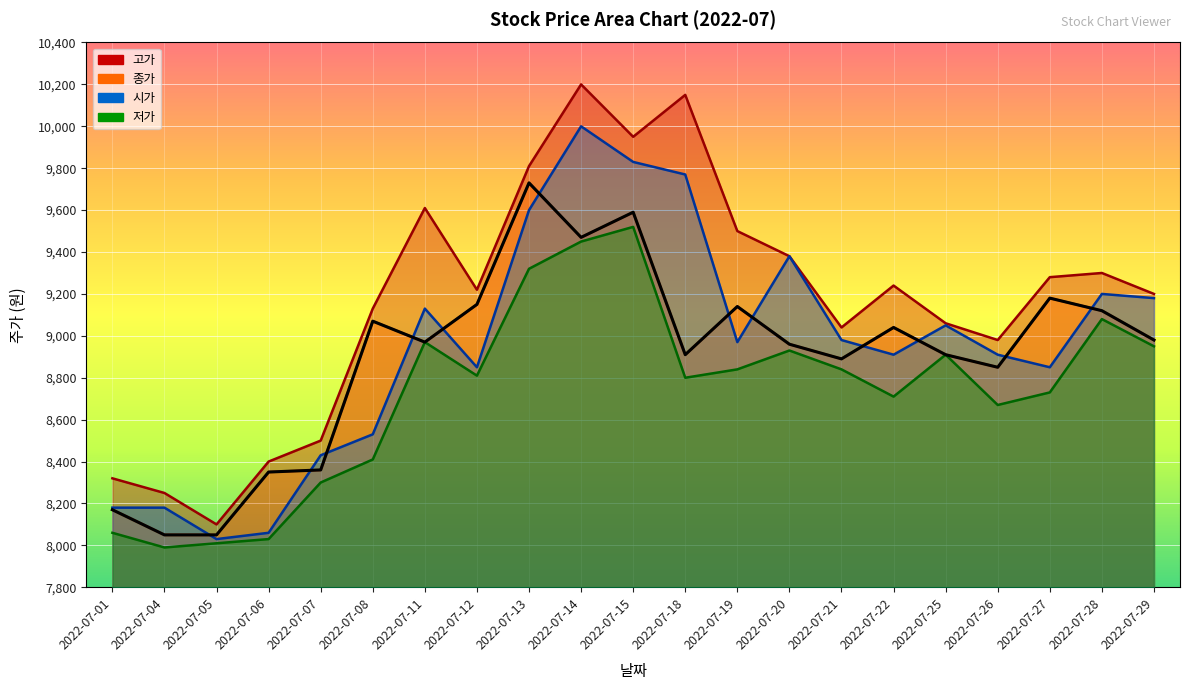

Reading left to right, list all the values displayed in this chart.

고가: 8320	8250	8100	8400	8500	9130	9610	9220	9810	10200	9950	10150	9500	9380	9040	9240	9060	8980	9280	9300	9200
종가: 8170	8050	8050	8350	8360	9070	8970	9150	9730	9470	9590	8910	9140	8960	8890	9040	8910	8850	9180	9120	8980
시가: 8180	8180	8030	8060	8430	8530	9130	8850	9600	10000	9830	9770	8970	9380	8980	8910	9050	8910	8850	9200	9180
저가: 8060	7990	8010	8030	8300	8410	8970	8810	9320	9450	9520	8800	8840	8930	8840	8710	8910	8670	8730	9080	8950